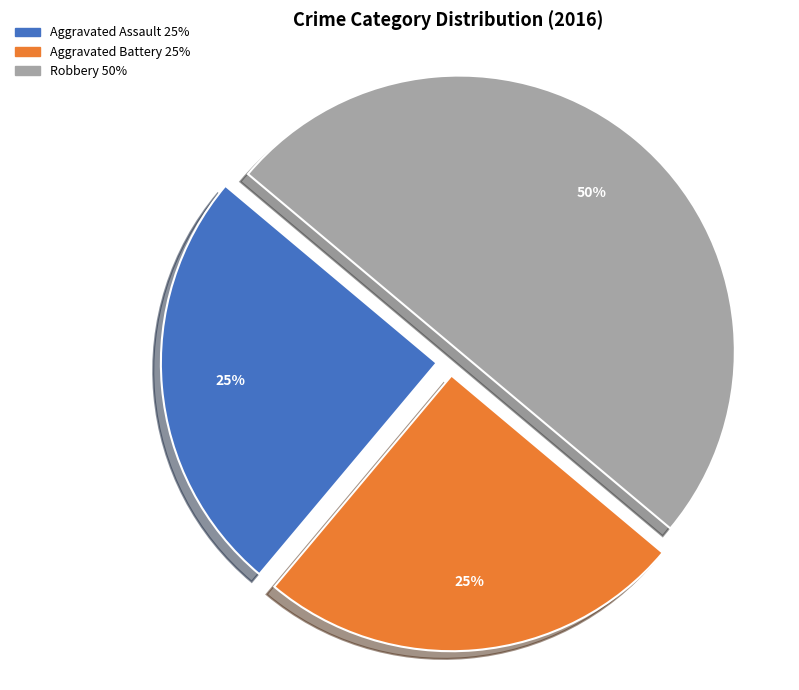

Is it true that Robbery is 50% of the pie?

True